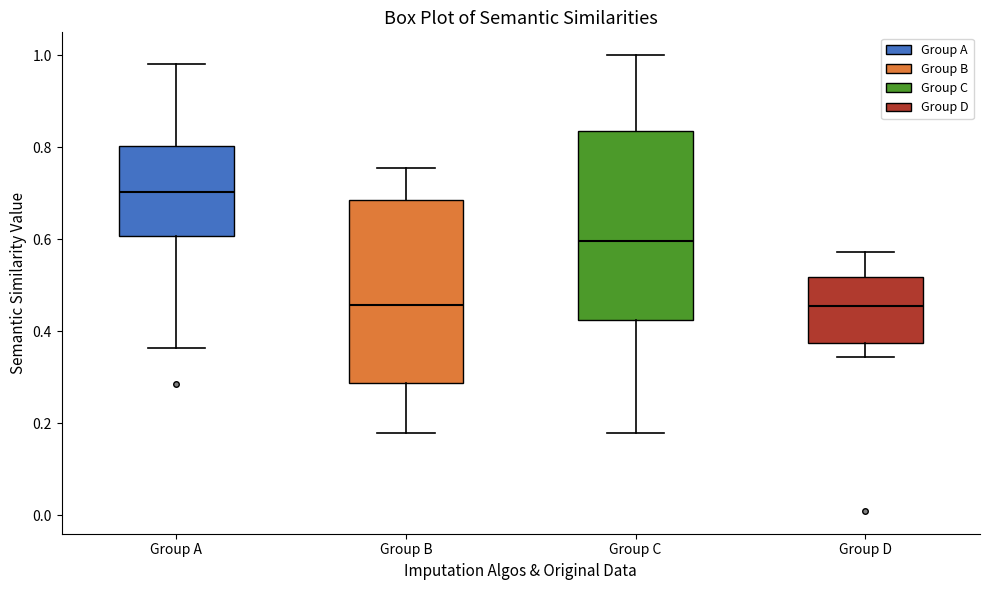

Where is the upper edge of the box for Group D on the y-axis? The values are not printed on the chart, so give them approximately, as read against the axis.

0.52